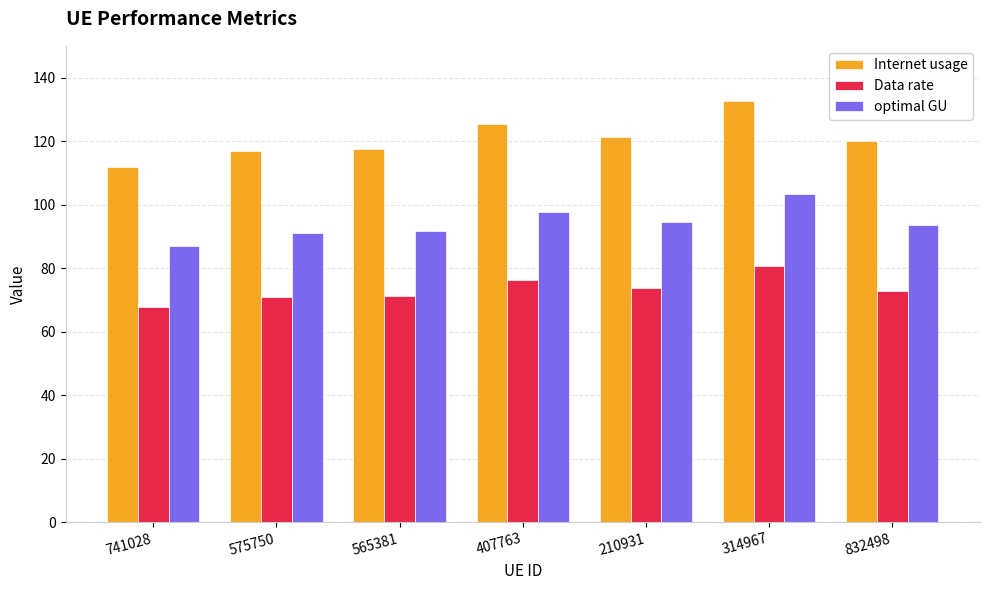

The optimal GU series shows 36.1 at 741028. True or false?

False